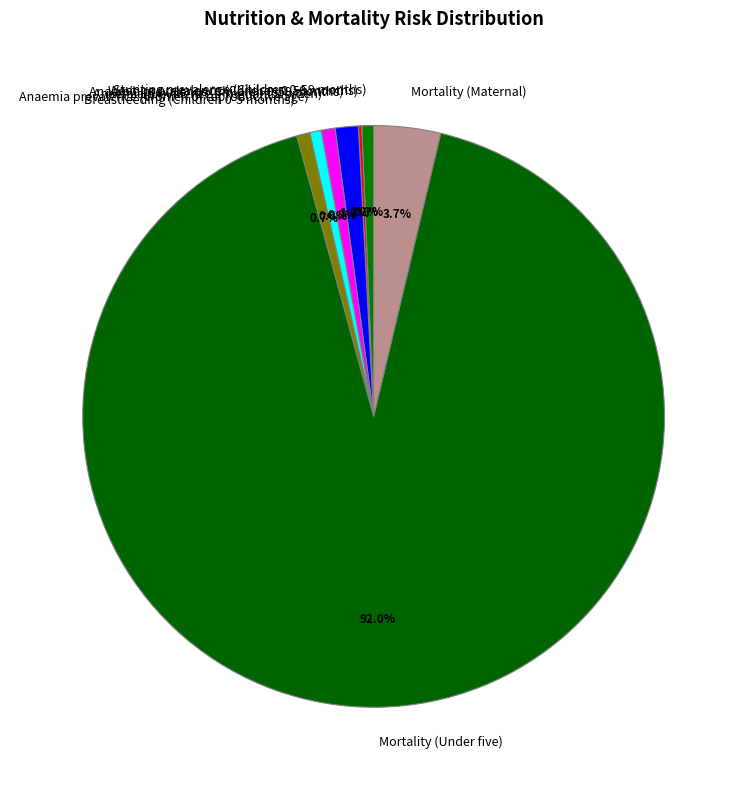

Which has a higher value, Breastfeeding (Children 0-5 months) or Mortality (Under five)?

Mortality (Under five)